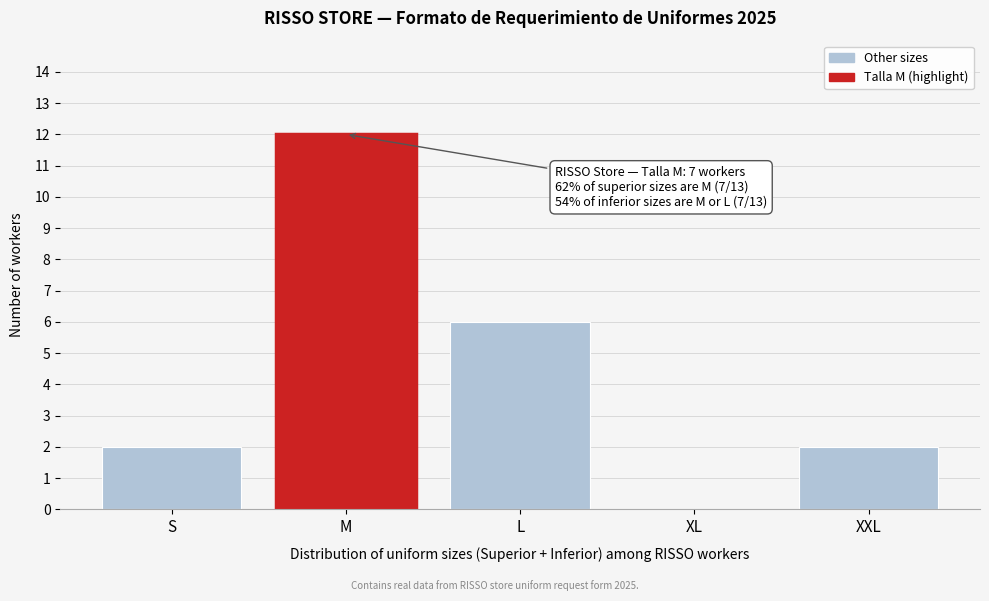

Reading left to right, transcribe all the data shown in this chart.

S=2	M=12	L=6	XL=0	XXL=2